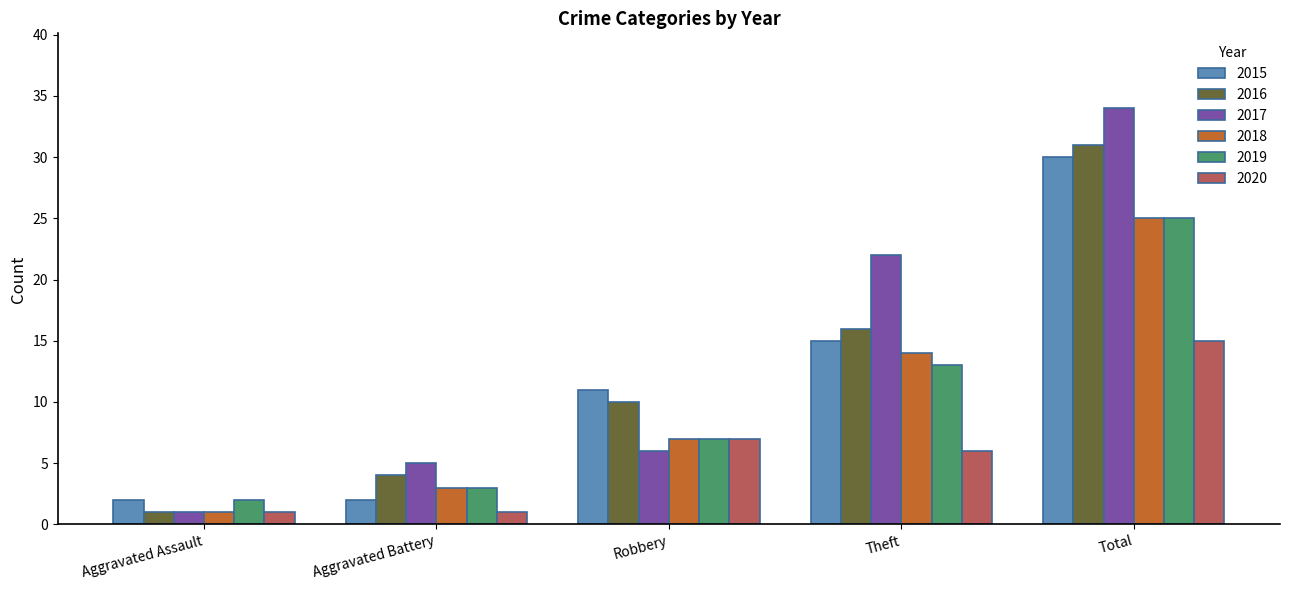

True or false: 2017 has a value of 47 at Total.

False